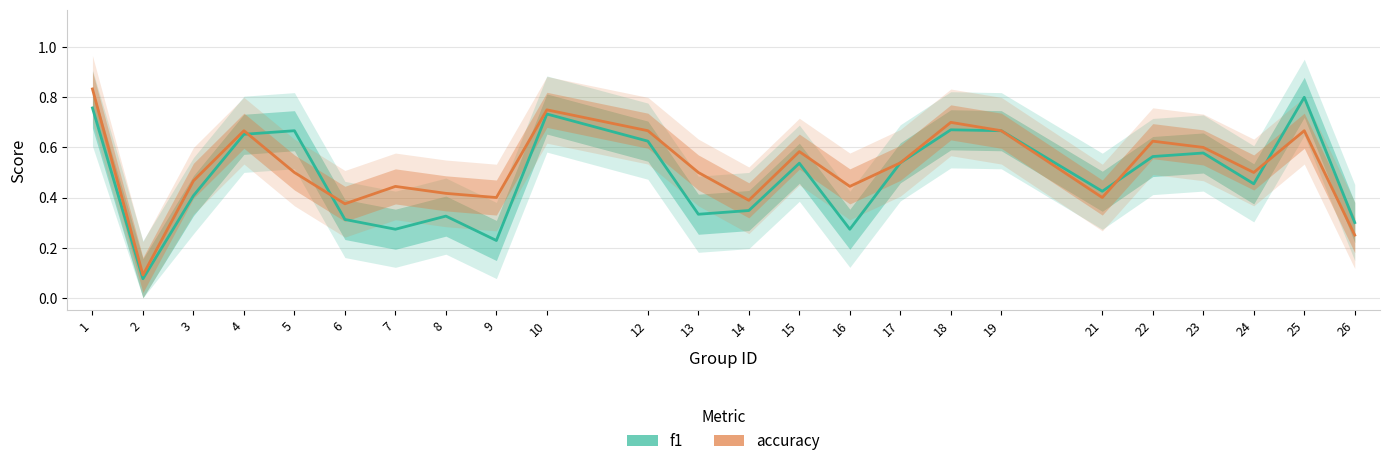

How many lines are shown in the chart?

2